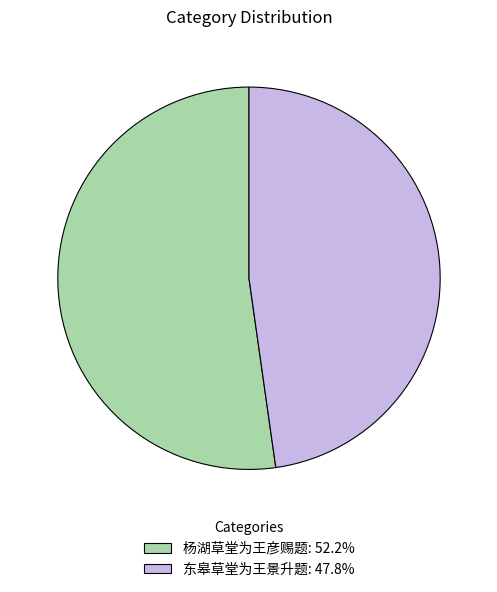

Is 杨湖草堂为王彦赐题 the majority of the pie?

Yes